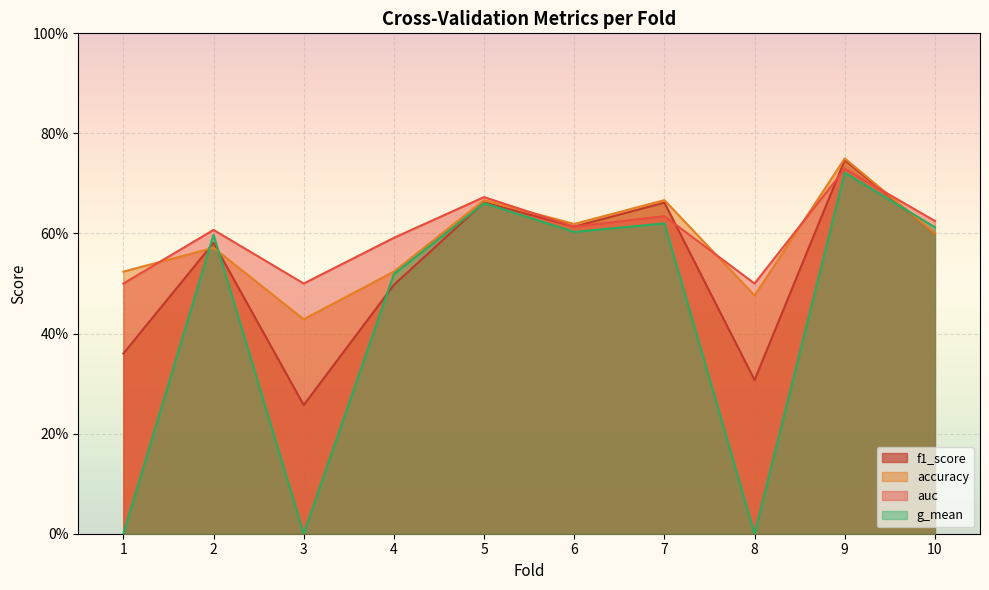

What are all the series names shown in the legend?

f1_score, accuracy, auc, g_mean